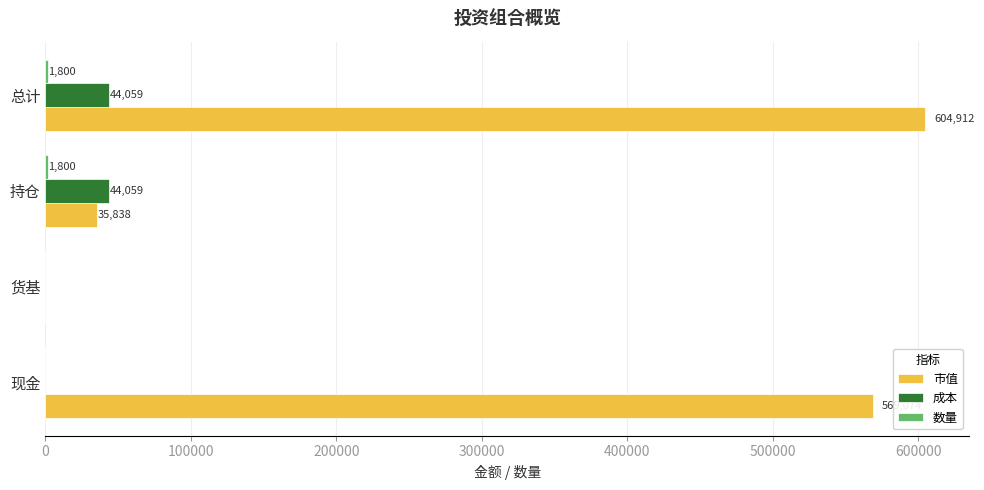

Which series has the largest total across all categories?

市值